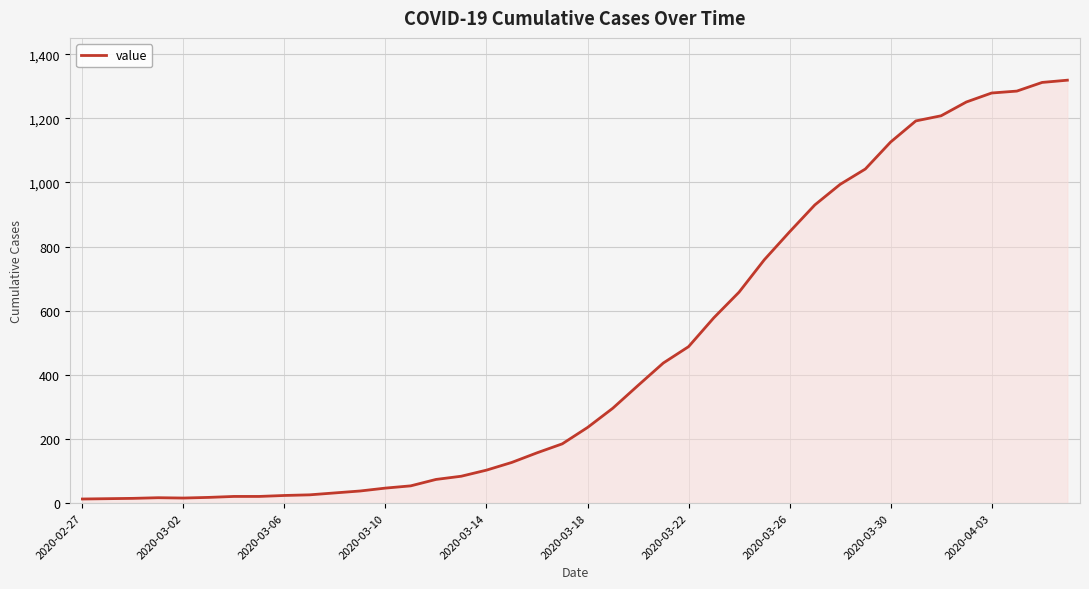

What is the sum of all values?

18689